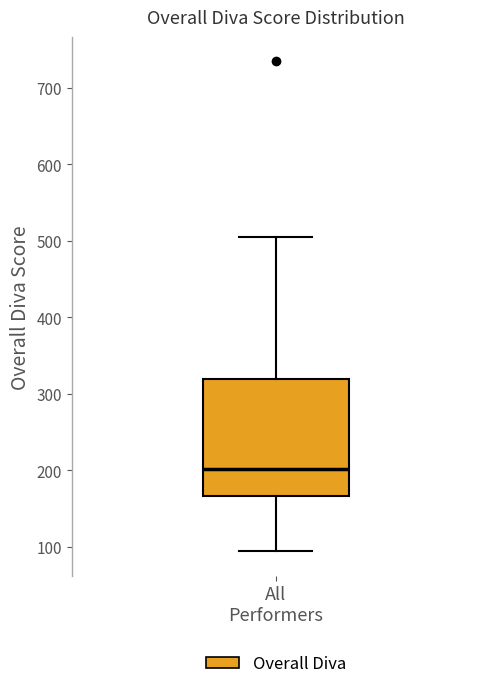

Transcribe this box plot: give where the median line is, the range the box spans, and where the two whiskers end, as read against the y-axis. The values are not printed on the chart, so give them approximately, as read against the axis.

median 200, box 170 to 320, whiskers 90 to 510